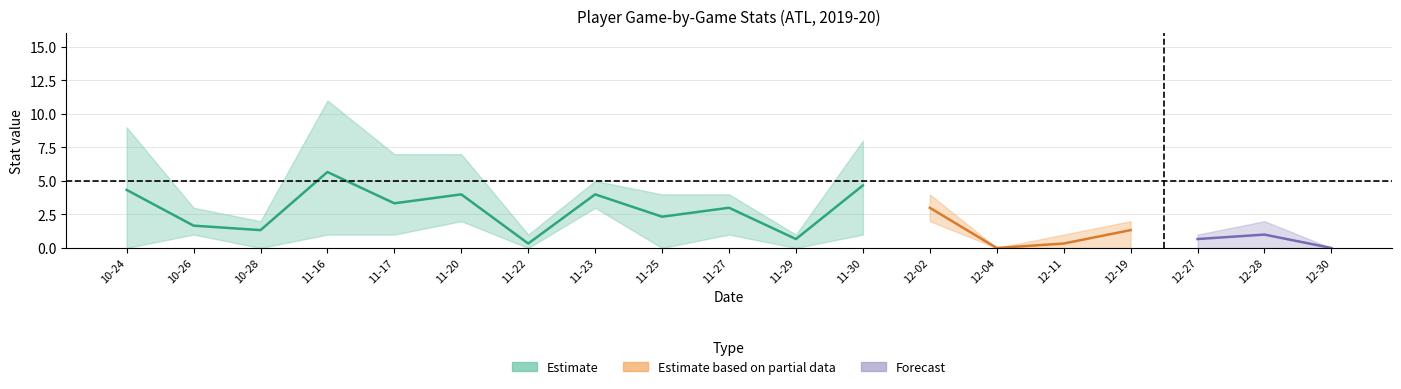

What is the difference between the second highest and second lowest values in the TRB series?

4